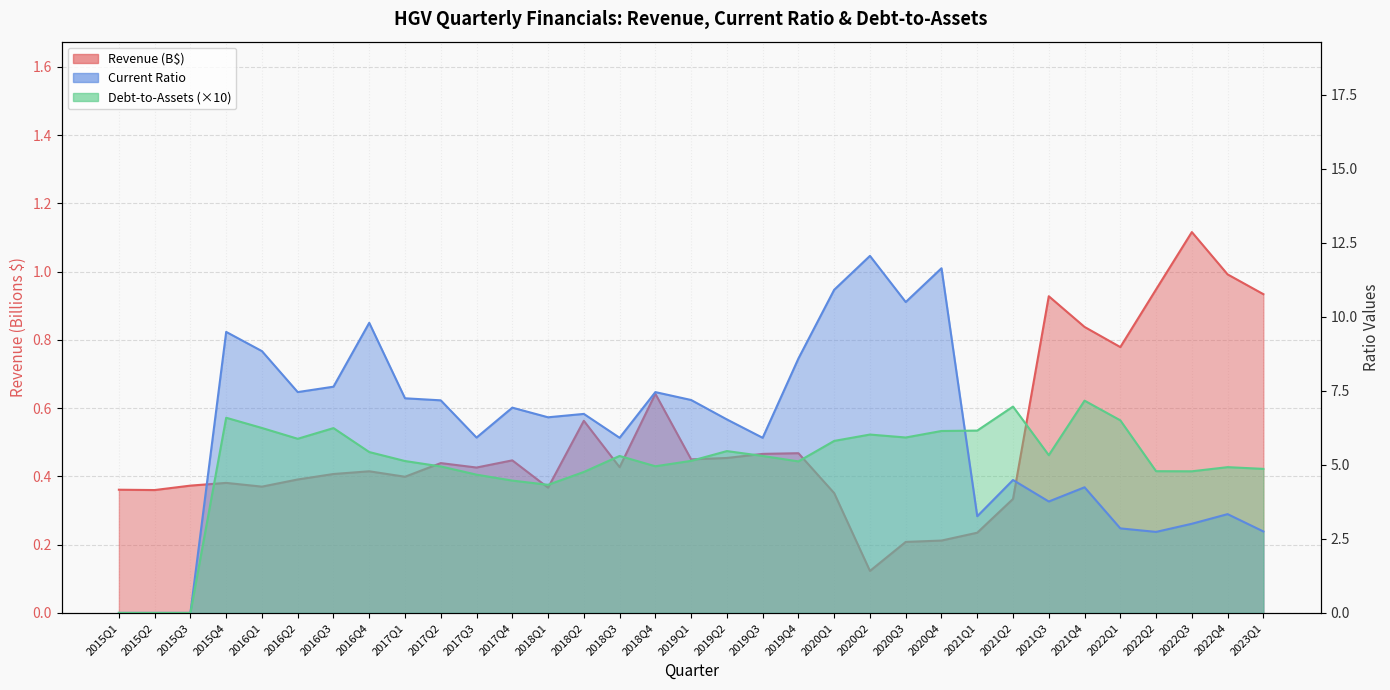

What is the maximum value shown in the chart?

12.1